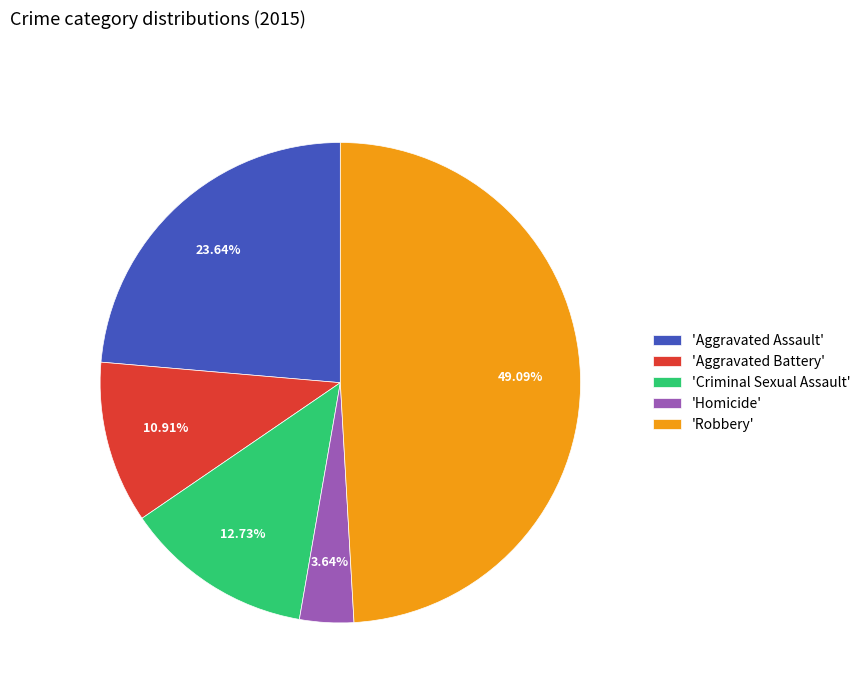

Which slice is the largest?

'Robbery'